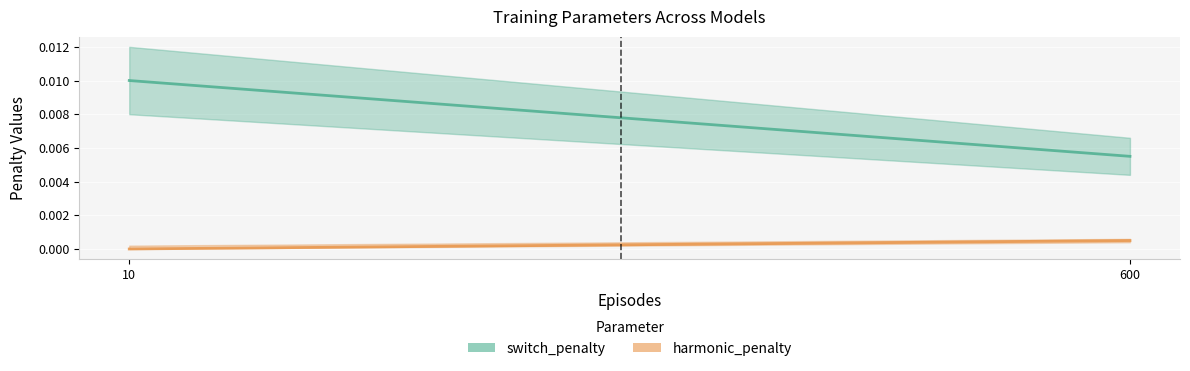

At which label is harmonic_penalty_line closest to 0?

10